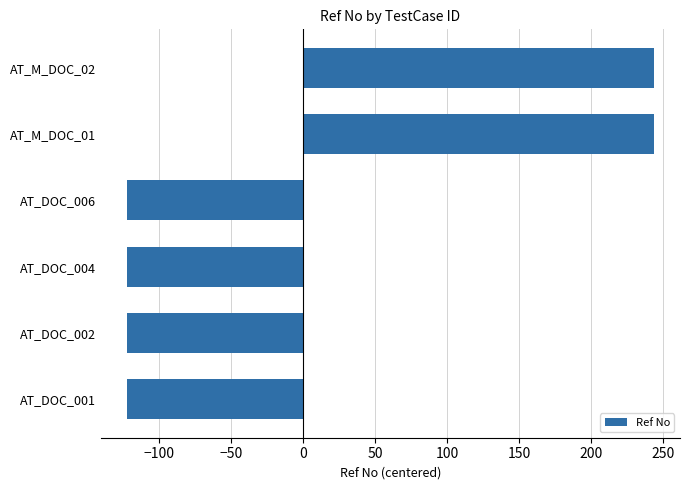

Which has a higher value, AT_M_DOC_02 or AT_DOC_006?

AT_M_DOC_02